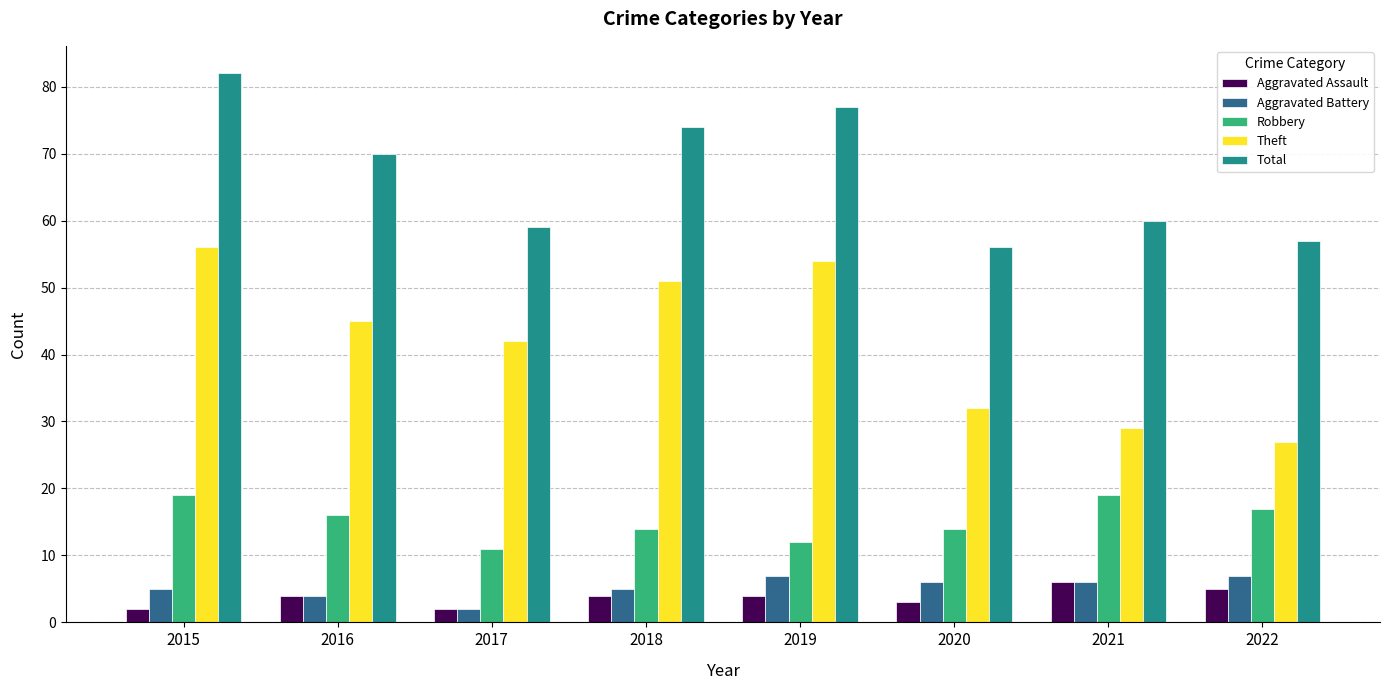

True or false: Total has a value of 16 at 2018.

False